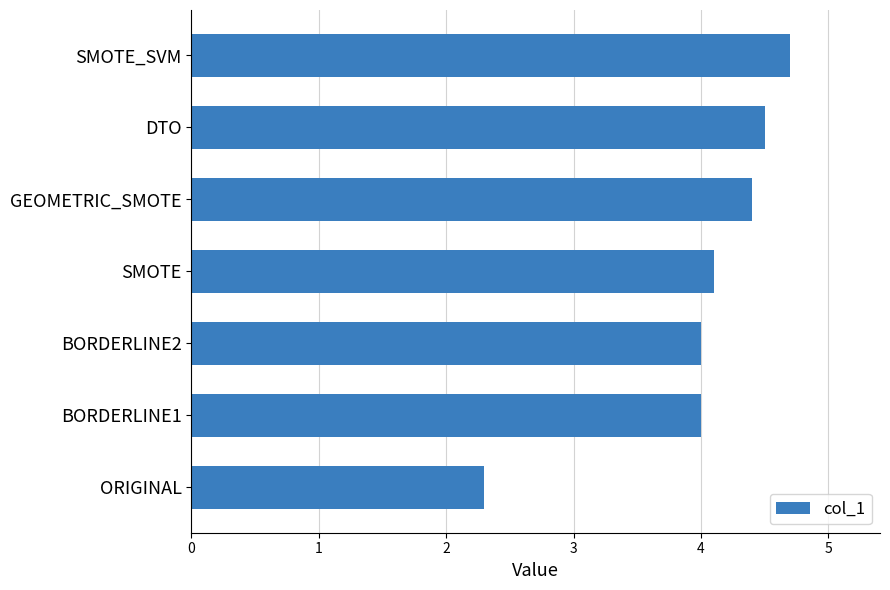

What is the change in value from ORIGINAL to SMOTE_SVM?

+2.4